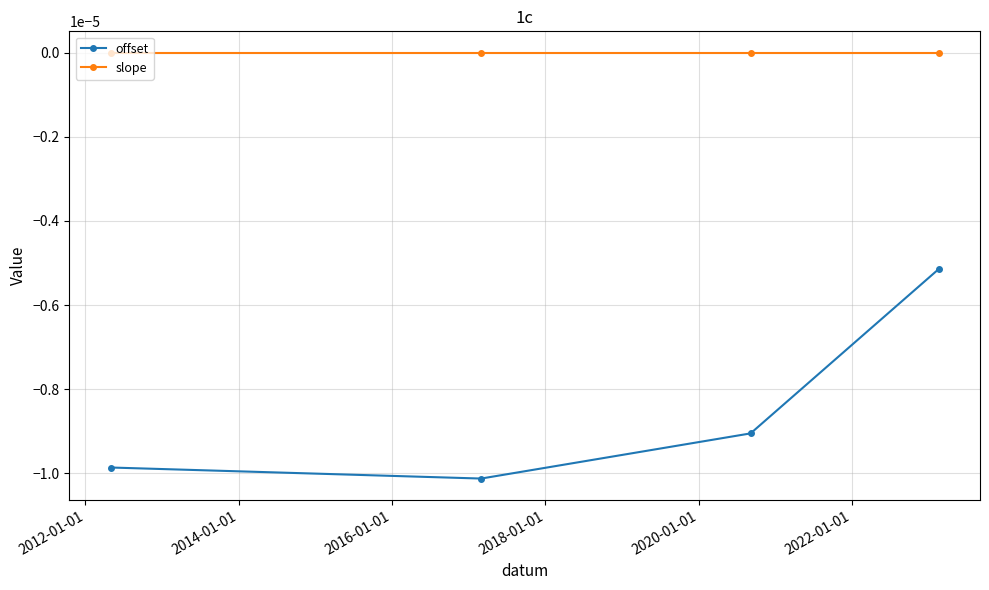

Which series has the largest range (max minus min)?

offset